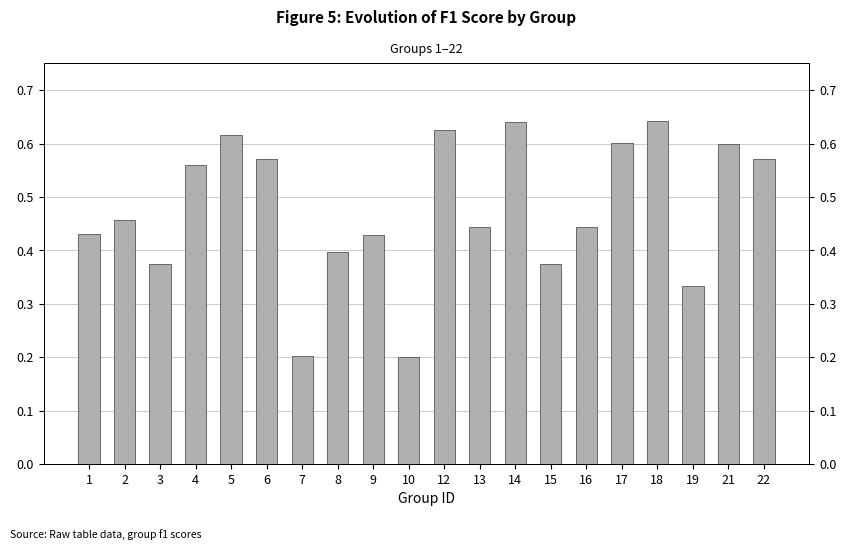

The chart shows a value of 0.6 at 21. True or false?

True